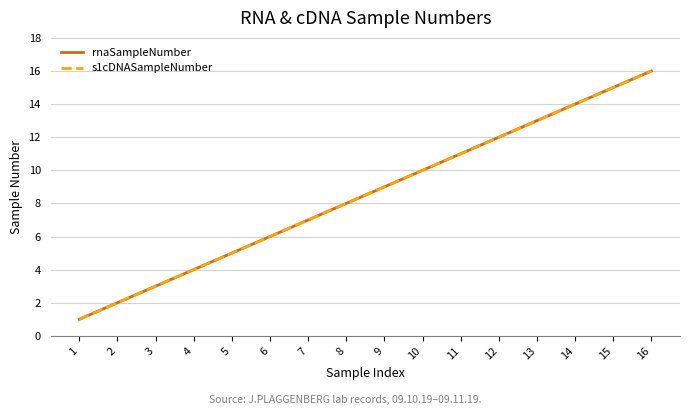

At which label does rnaSampleNumber first exceed 9?

10